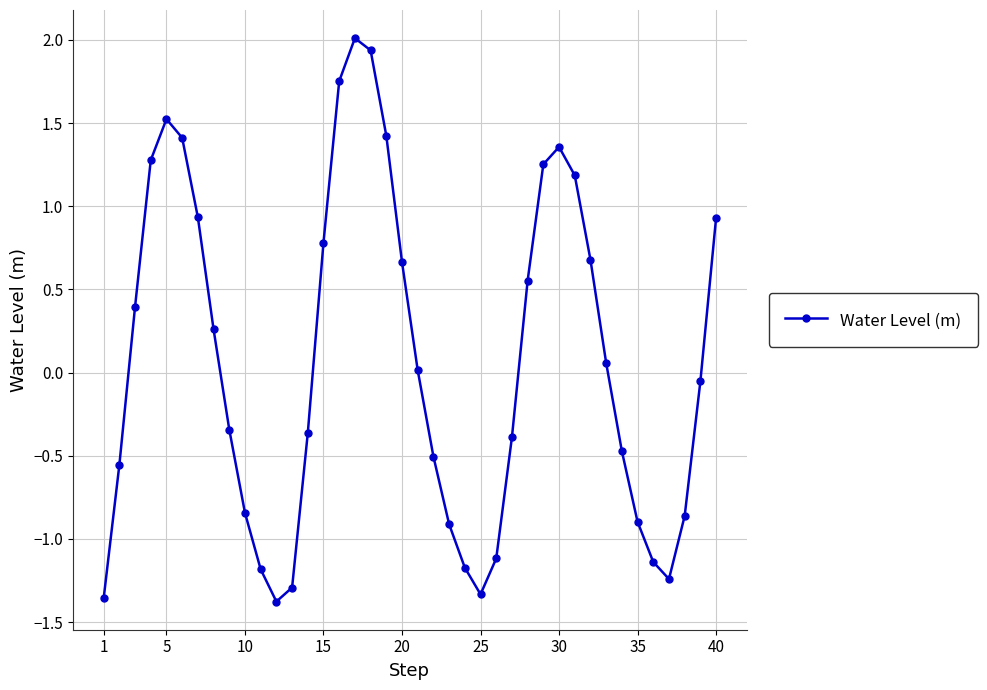

Does the chart have visible grid lines?

Yes